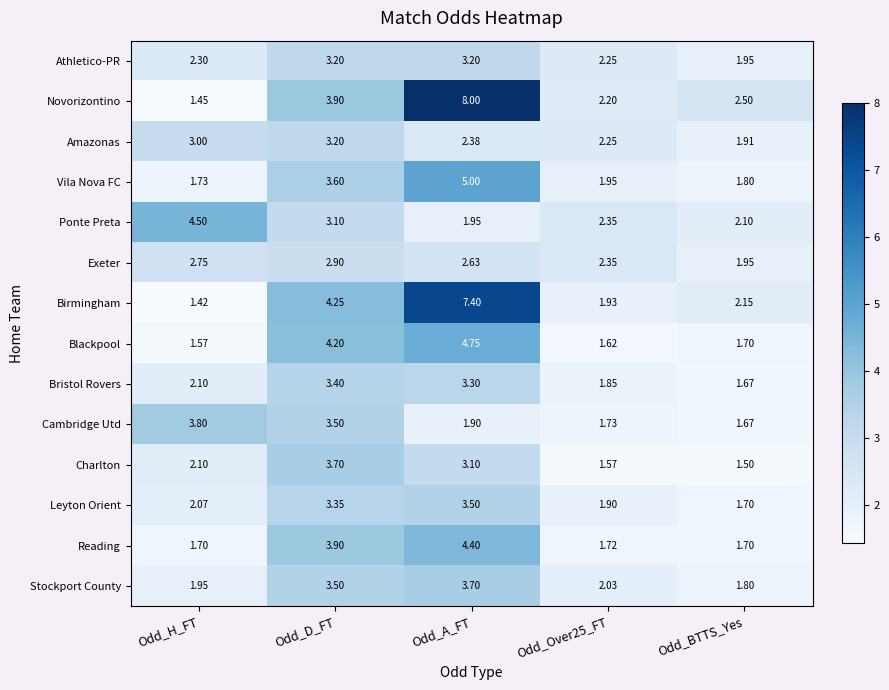

What is the difference between the highest and lowest values at Odd_Over25_FT?

0.8